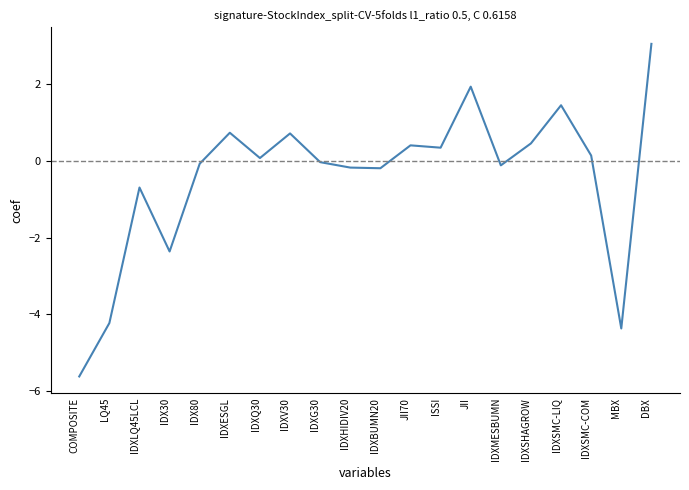

What position from the right is IDXSMC-LIQ?

4